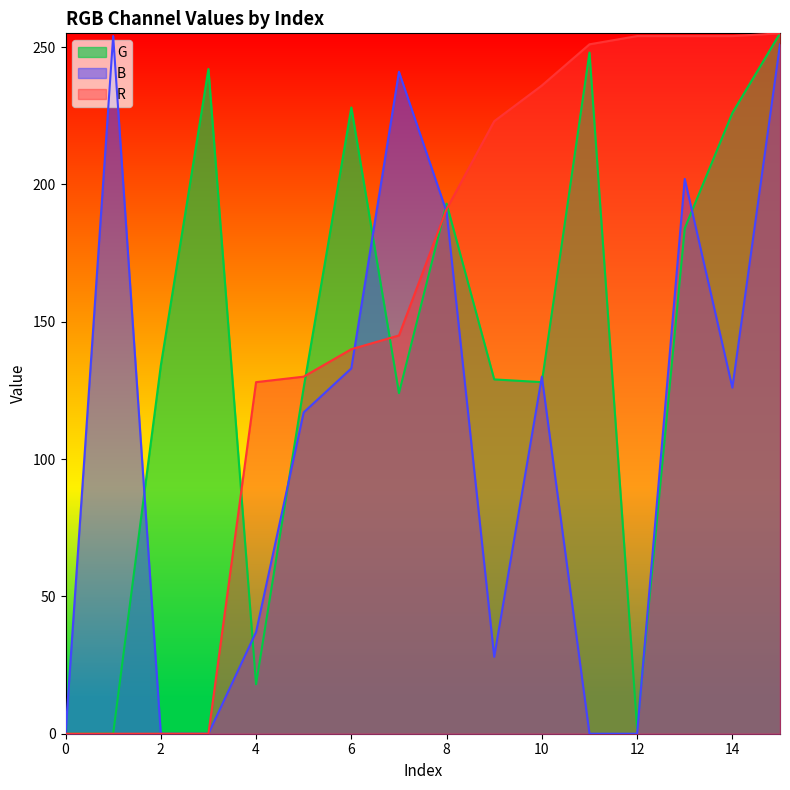

True or false: G has a value of 18 at 4.

True